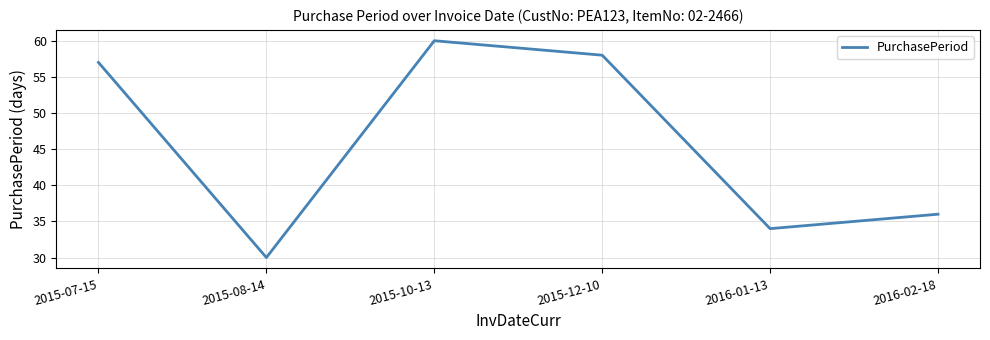

Which category has the lowest value across all series?

2015-08-14